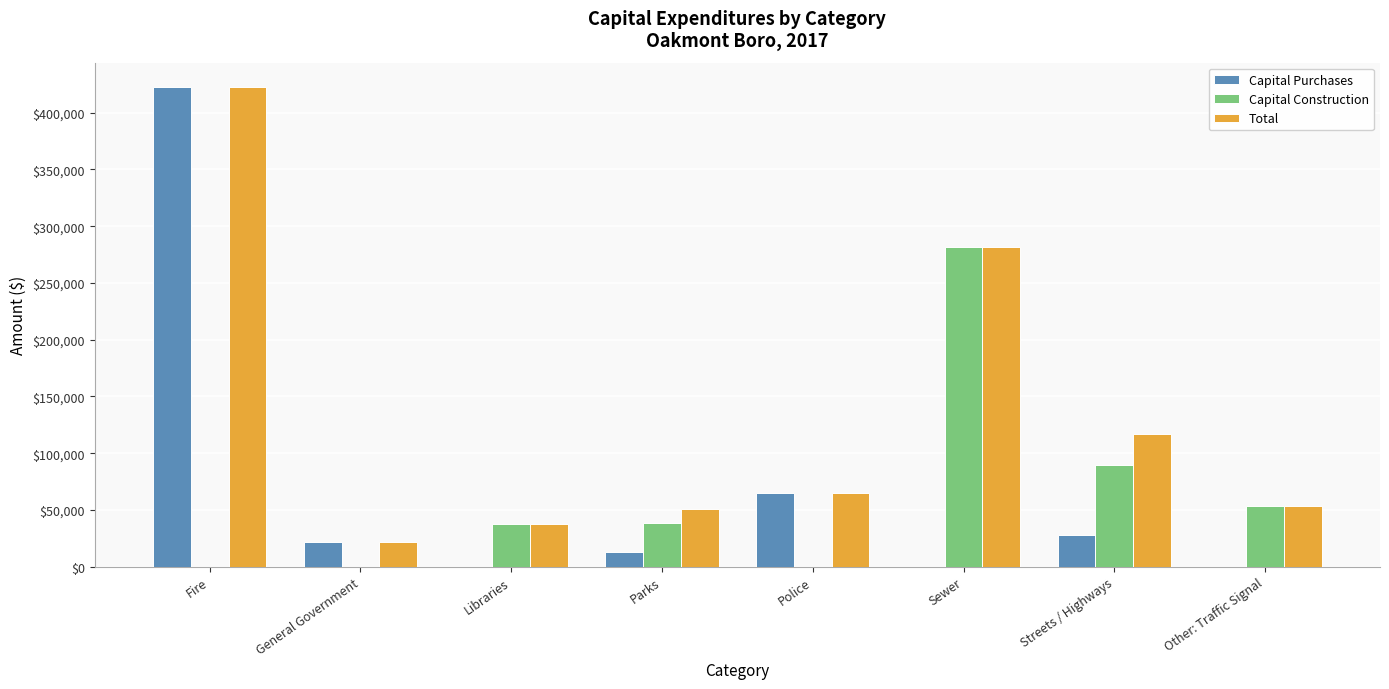

At which category is the sum across all series the highest?

Fire